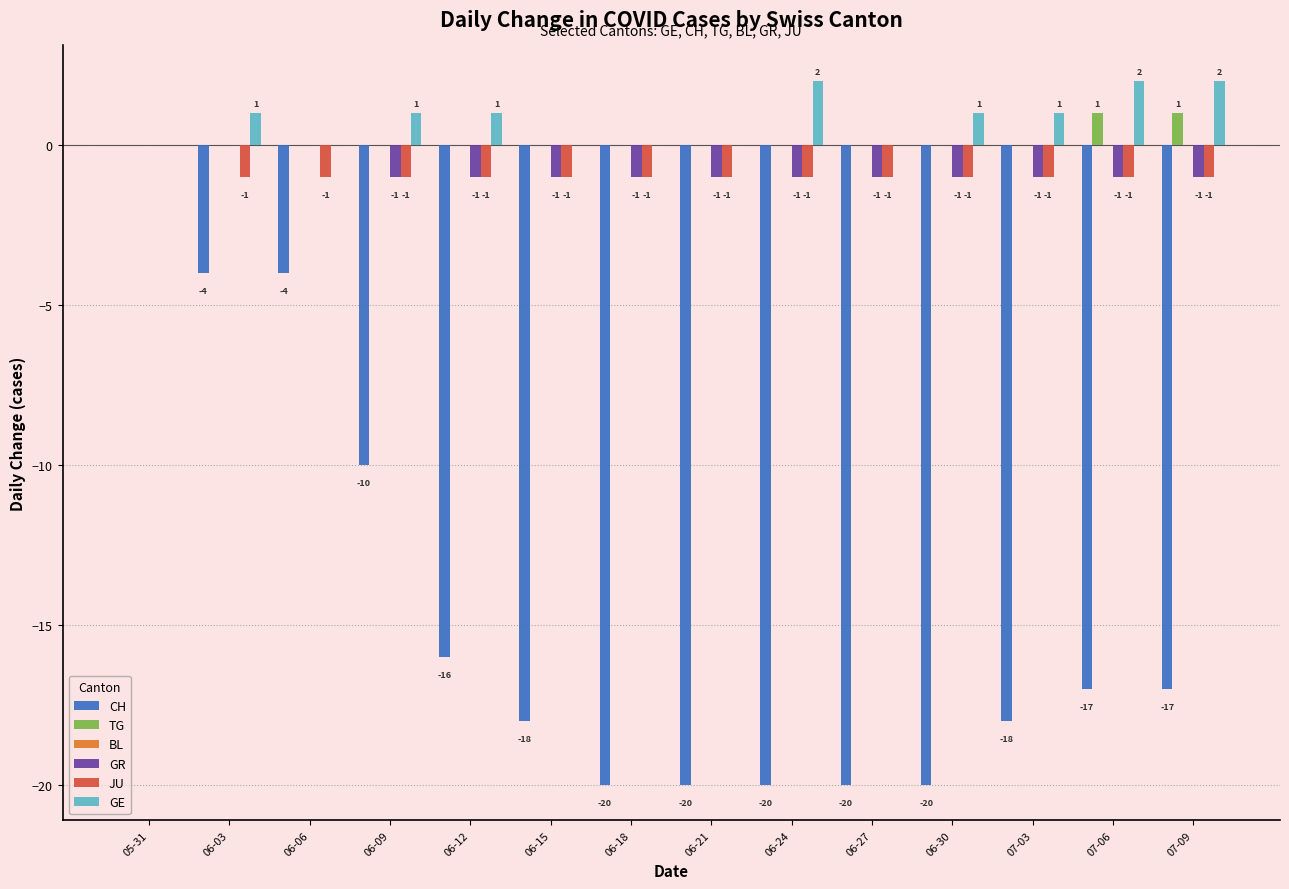

Reading left to right, list all the values displayed in this chart.

CH: 05-31=0	06-03=-4	06-06=-4	06-09=-10	06-12=-16	06-15=-18	06-18=-20	06-21=-20	06-24=-20	06-27=-20	06-30=-20	07-03=-18	07-06=-17	07-09=-17
TG: 05-31=0	06-03=0	06-06=0	06-09=0	06-12=0	06-15=0	06-18=0	06-21=0	06-24=0	06-27=0	06-30=0	07-03=0	07-06=1	07-09=1
GR: 05-31=0	06-03=0	06-06=0	06-09=-1	06-12=-1	06-15=-1	06-18=-1	06-21=-1	06-24=-1	06-27=-1	06-30=-1	07-03=-1	07-06=-1	07-09=-1
JU: 05-31=0	06-03=-1	06-06=-1	06-09=-1	06-12=-1	06-15=-1	06-18=-1	06-21=-1	06-24=-1	06-27=-1	06-30=-1	07-03=-1	07-06=-1	07-09=-1
GE: 05-31=0	06-03=1	06-06=0	06-09=1	06-12=1	06-15=0	06-18=0	06-21=0	06-24=2	06-27=0	06-30=1	07-03=1	07-06=2	07-09=2